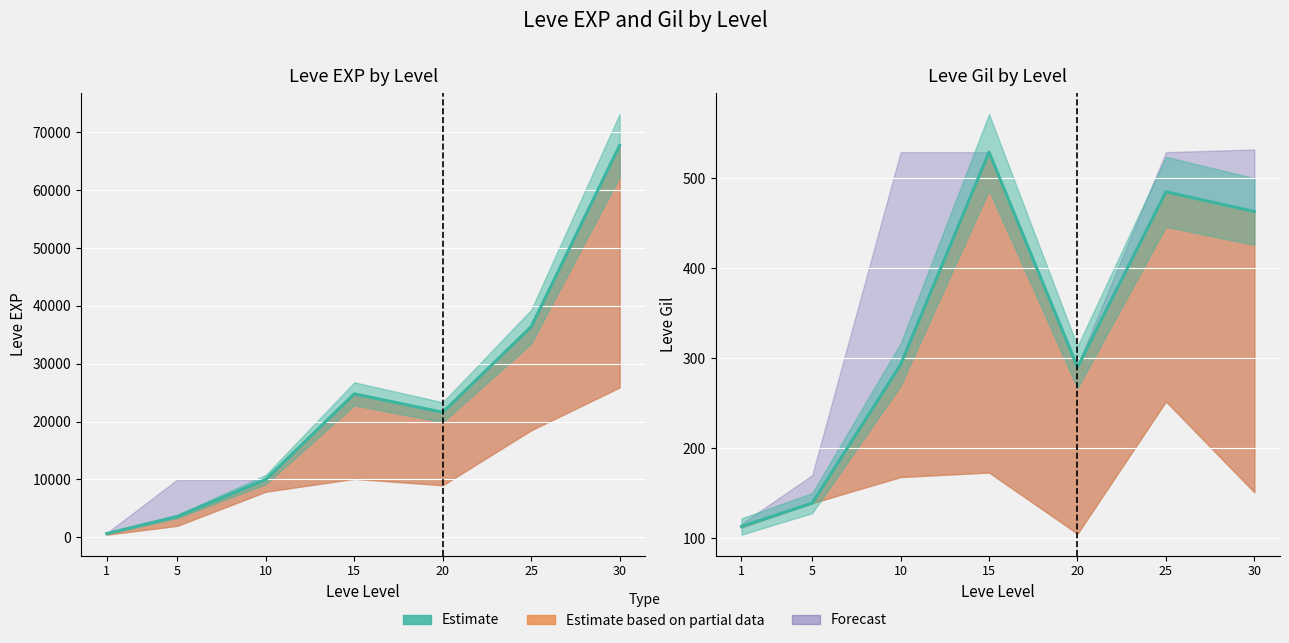

Which has a higher value, 15 or 5?

15